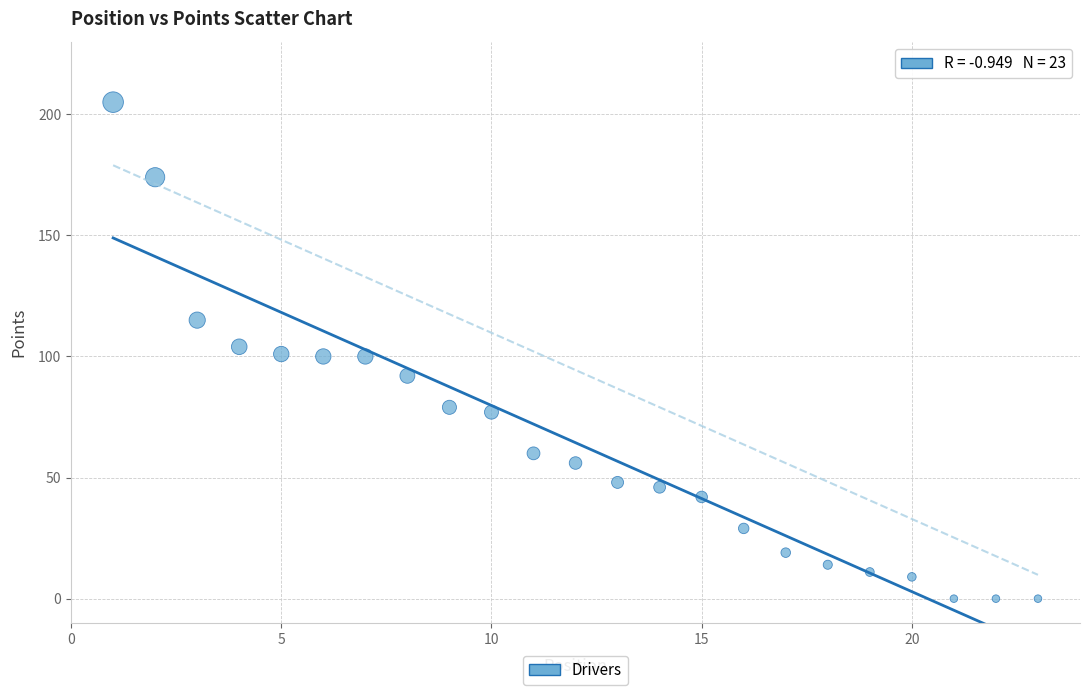

What is the range of X values (max minus min)?

22